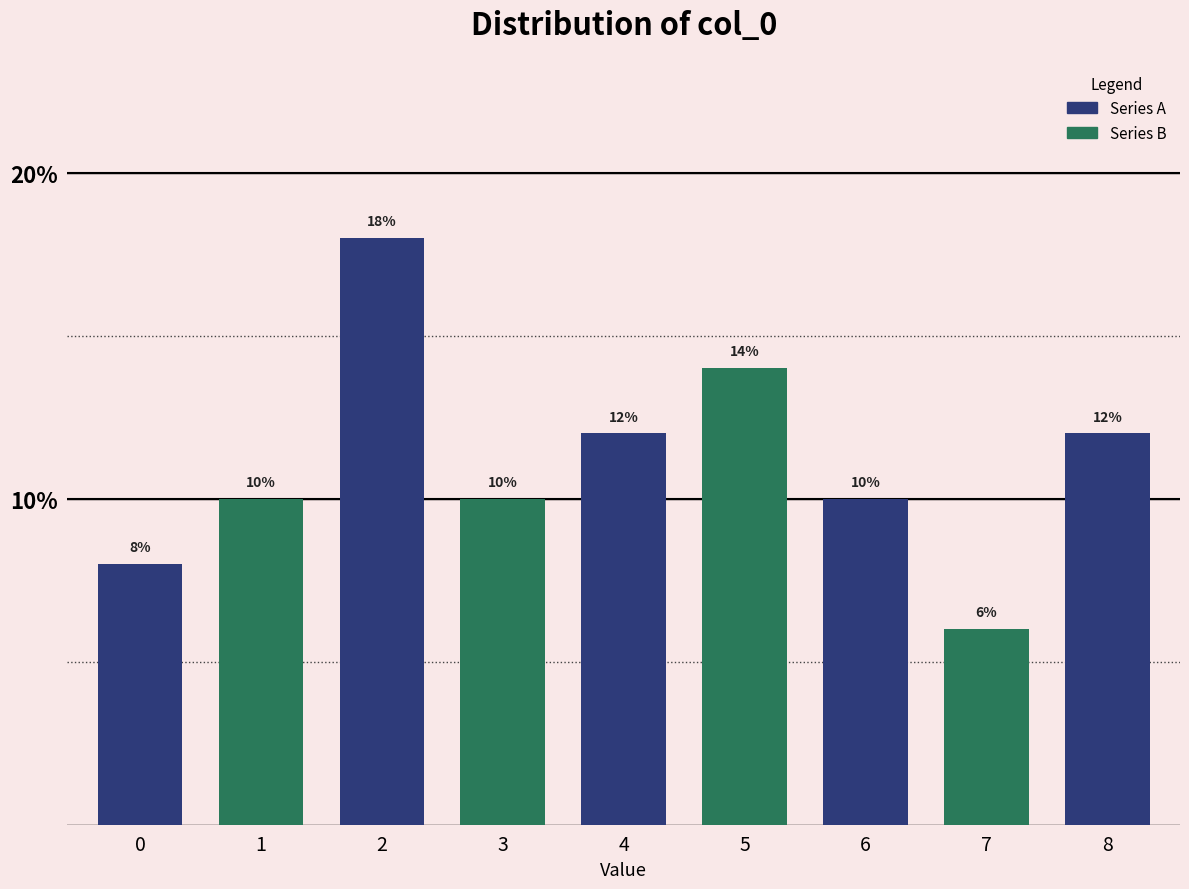

Reading right to left, extract all data points from this chart.

12.0	6.0	10.0	14.0	12.0	10.0	18.0	10.0	8.0